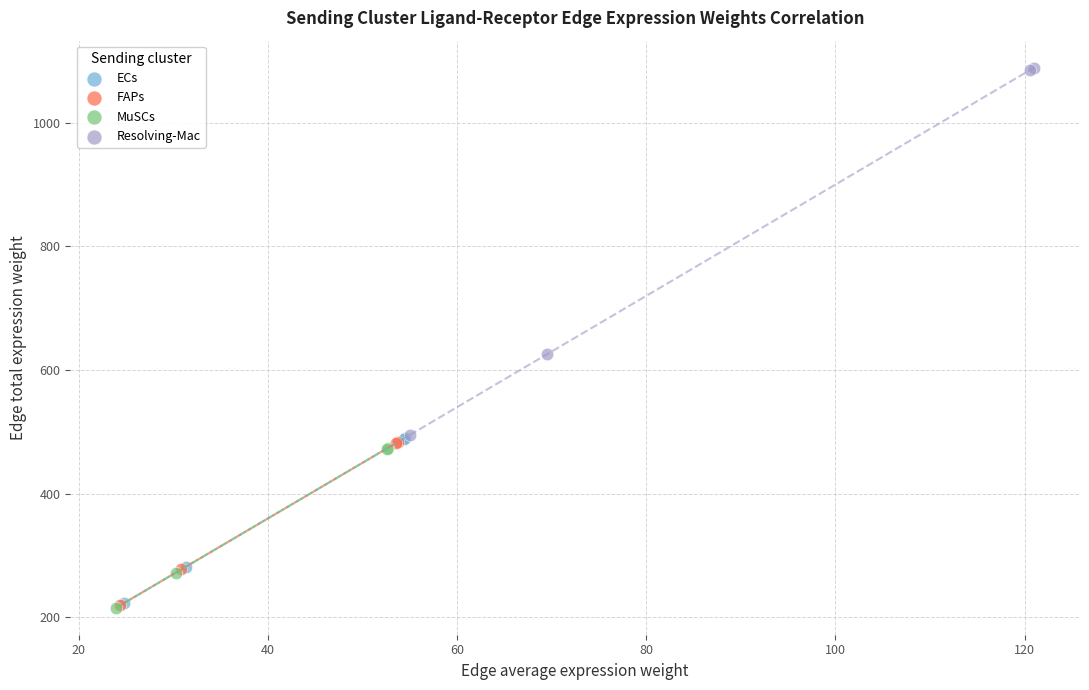

What are all the series names shown in the legend?

ECs, FAPs, MuSCs, Resolving-Mac